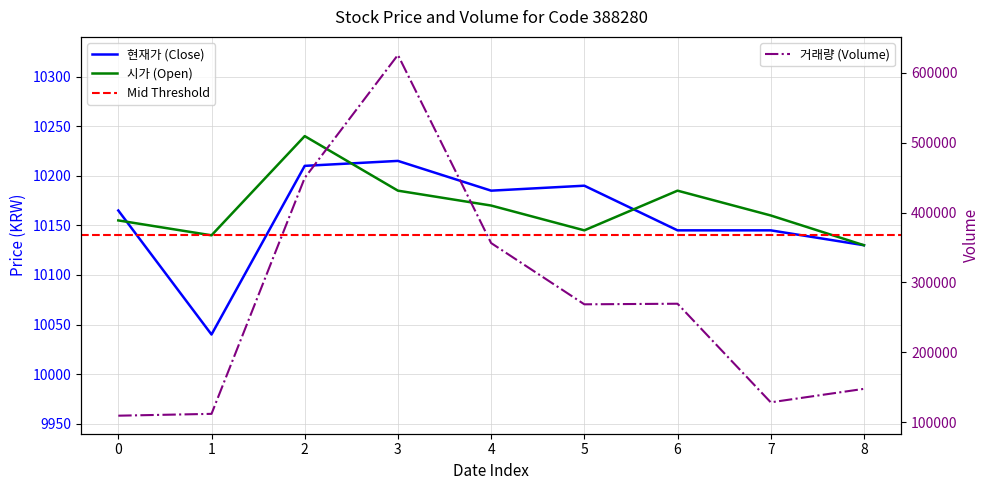

What is the average value of the 시가 series?

10168